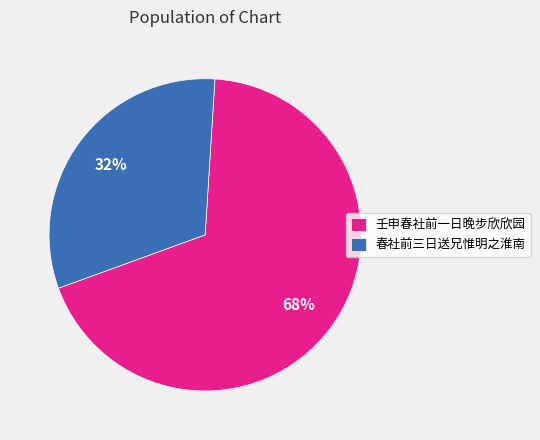

Between 春社前三日送兄惟明之淮南 and 壬申春社前一日晚步欣欣园, which is larger?

壬申春社前一日晚步欣欣园